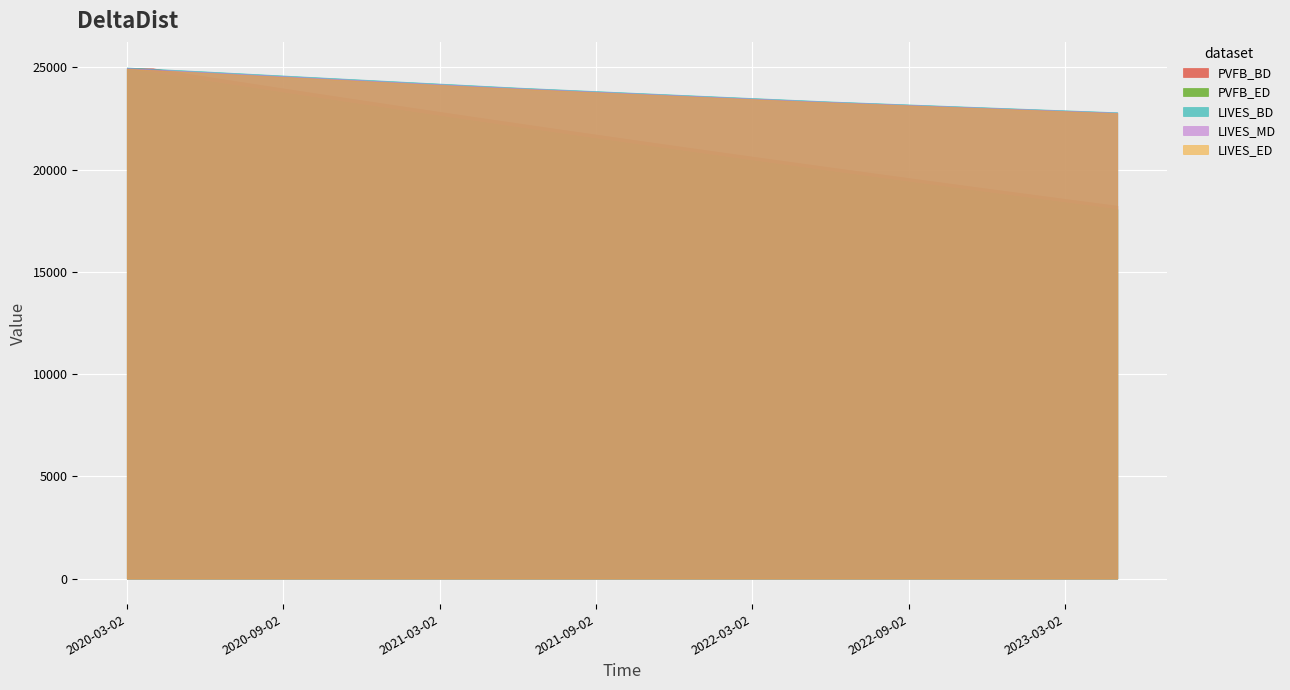

Rank the categories by PVFB_ED value from lowest to highest.

2023-05-02, 2023-04-02, 2023-03-02, 2023-02-02, 2023-01-02, 2022-12-02, 2022-11-02, 2022-10-02, 2022-09-02, 2022-08-02, 2022-07-02, 2022-06-02, 2022-05-02, 2022-04-02, 2022-03-02, 2022-02-02, 2022-01-02, 2021-12-02, 2021-11-02, 2021-10-02, 2021-09-02, 2021-08-02, 2021-07-02, 2021-06-02, 2021-05-02, 2021-04-02, 2021-03-02, 2021-02-02, 2021-01-02, 2020-12-02, 2020-11-02, 2020-10-02, 2020-09-02, 2020-08-02, 2020-07-02, 2020-06-02, 2020-05-02, 2020-04-02, 2020-03-02